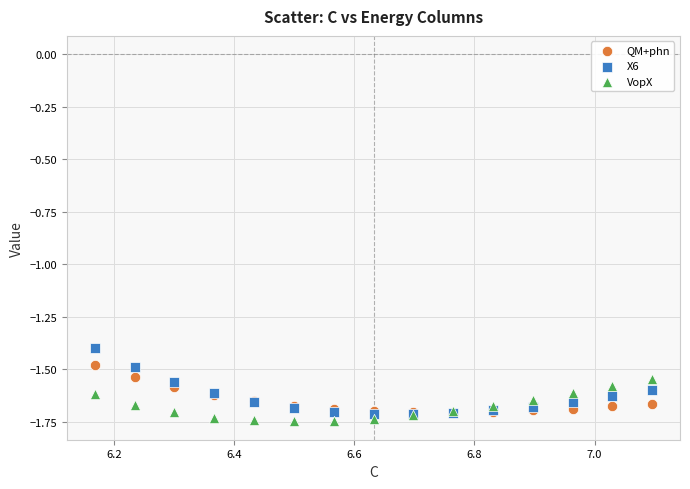

In the X6 series, what Y value is closest to -1?

-1.4